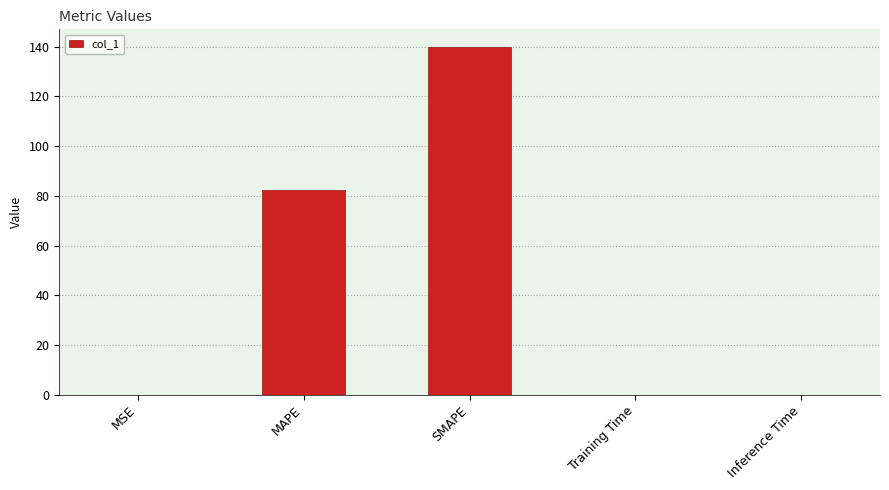

The chart shows a value of 82.3 at MAPE. True or false?

True